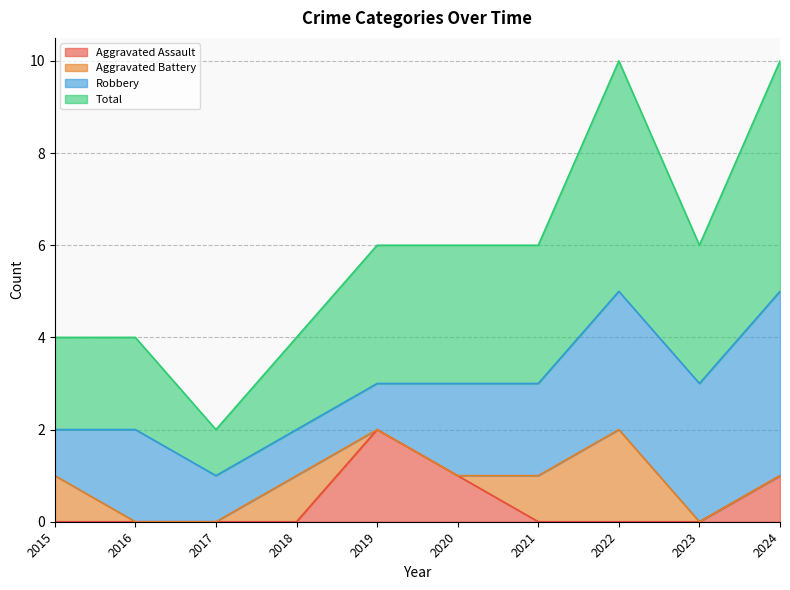

What is the difference between the second highest and second lowest values in the Aggravated Assault series?

1